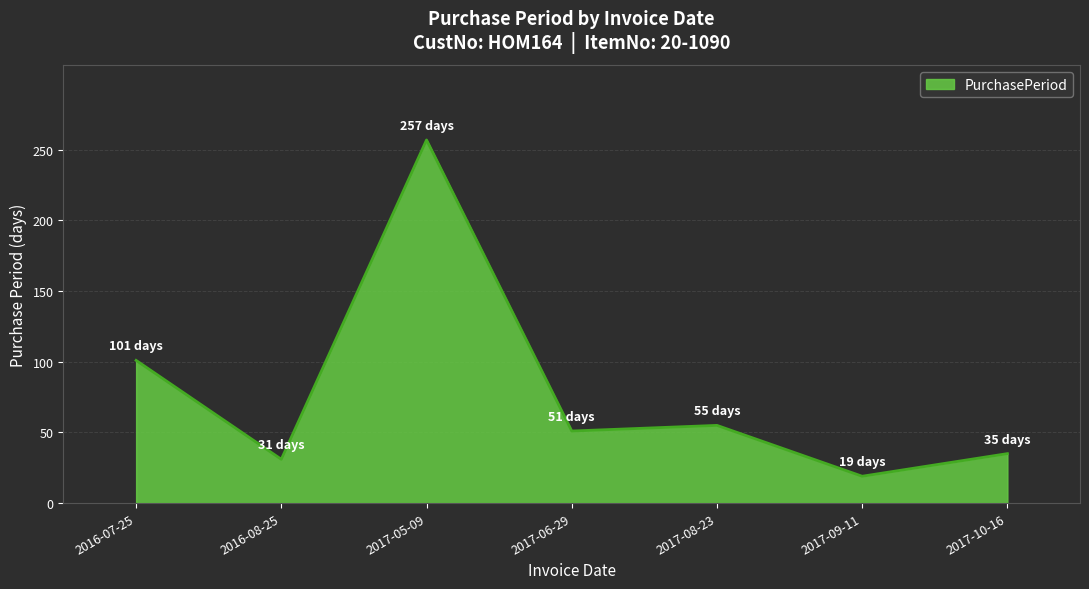

Does the chart display data point markers on the line(s)?

No